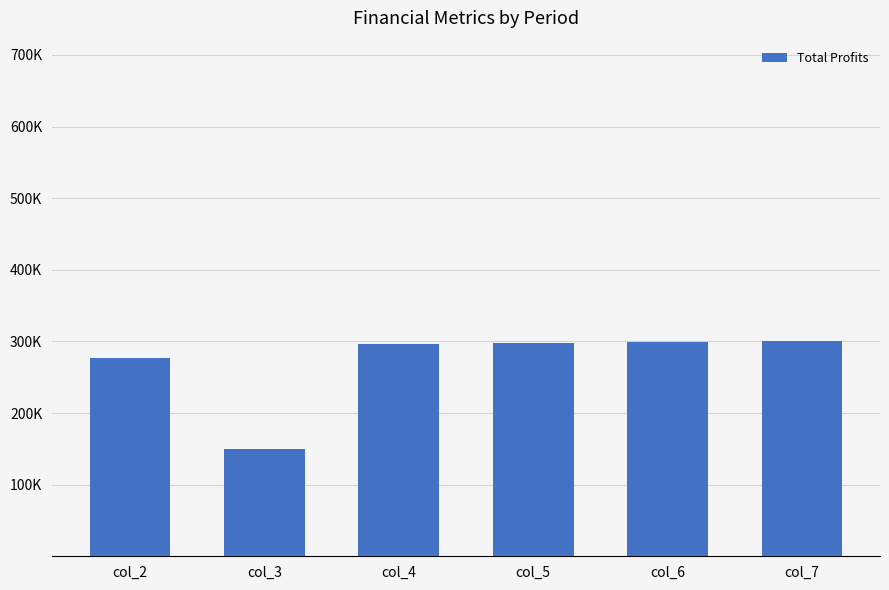

Count the number of data series in this chart.

1